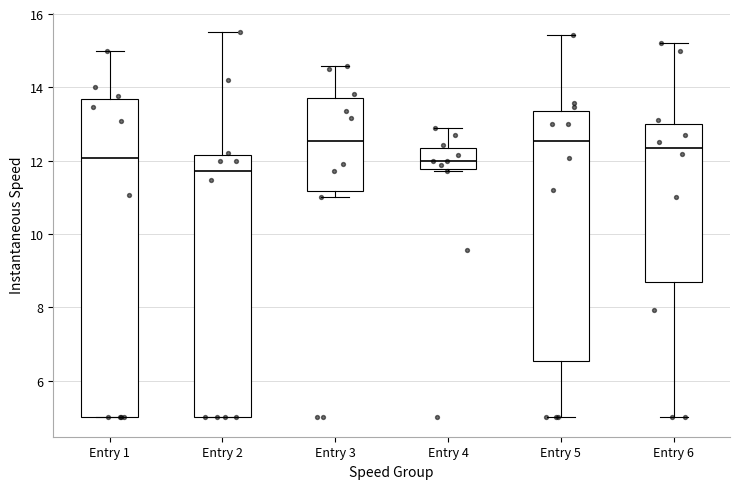

Which box has the lowest median line?

Entry 2